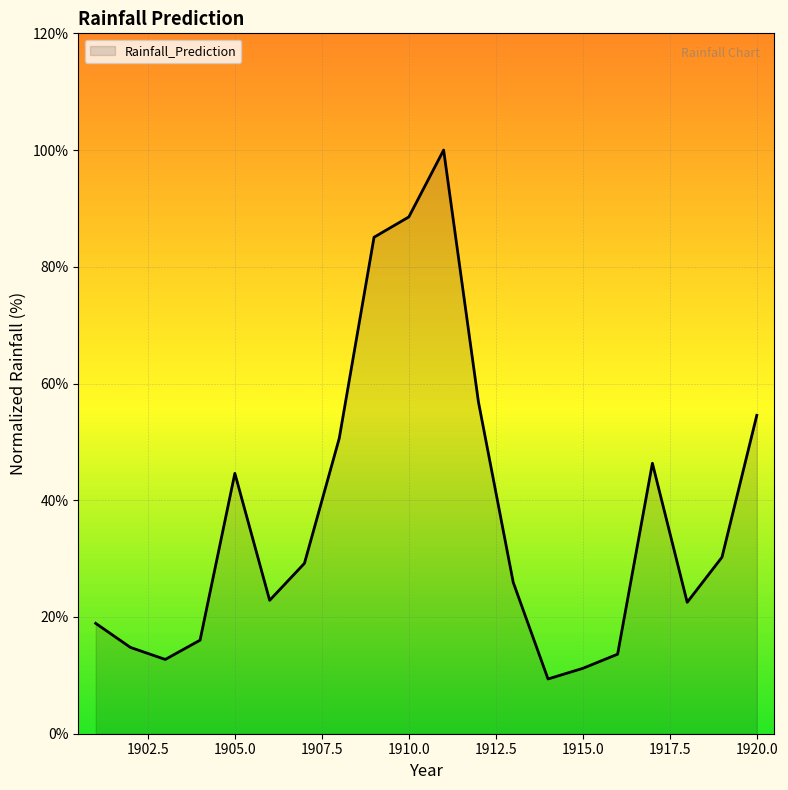

Does the chart display data point markers on the line(s)?

No